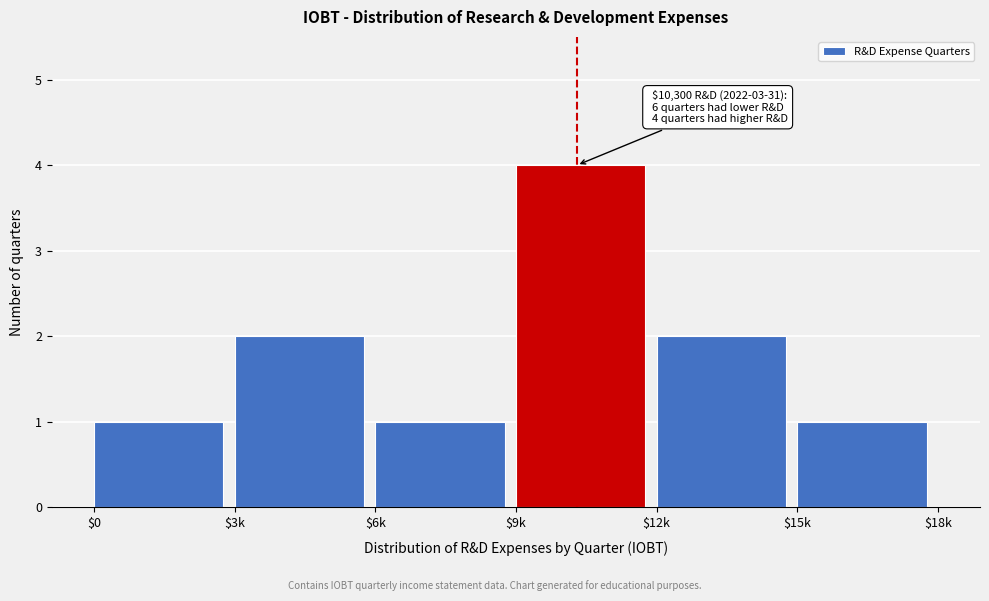

Reading left to right, extract all data points from this chart.

1	2	1	4	2	1